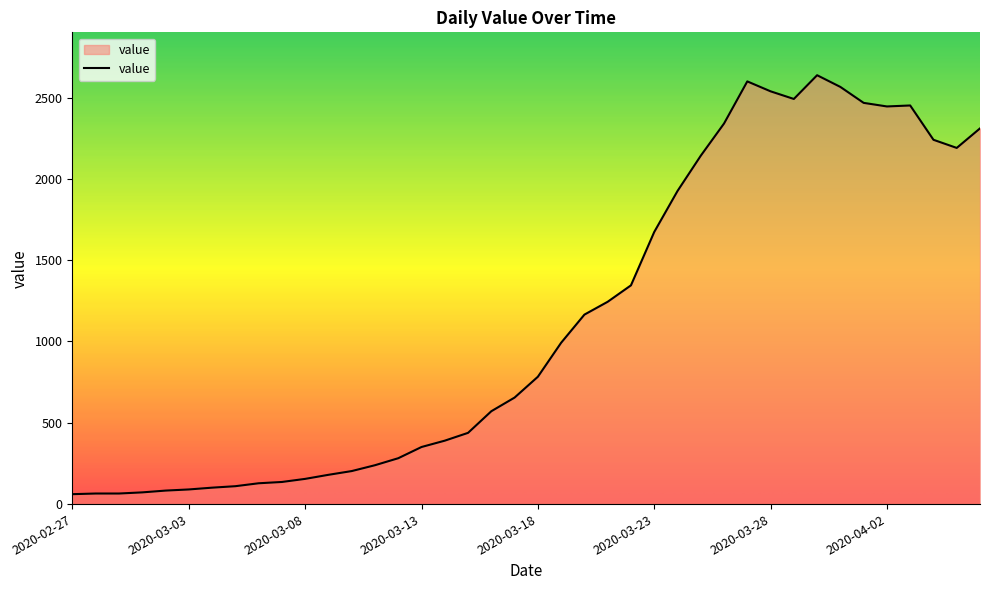

How many distinct data groups are displayed?

1